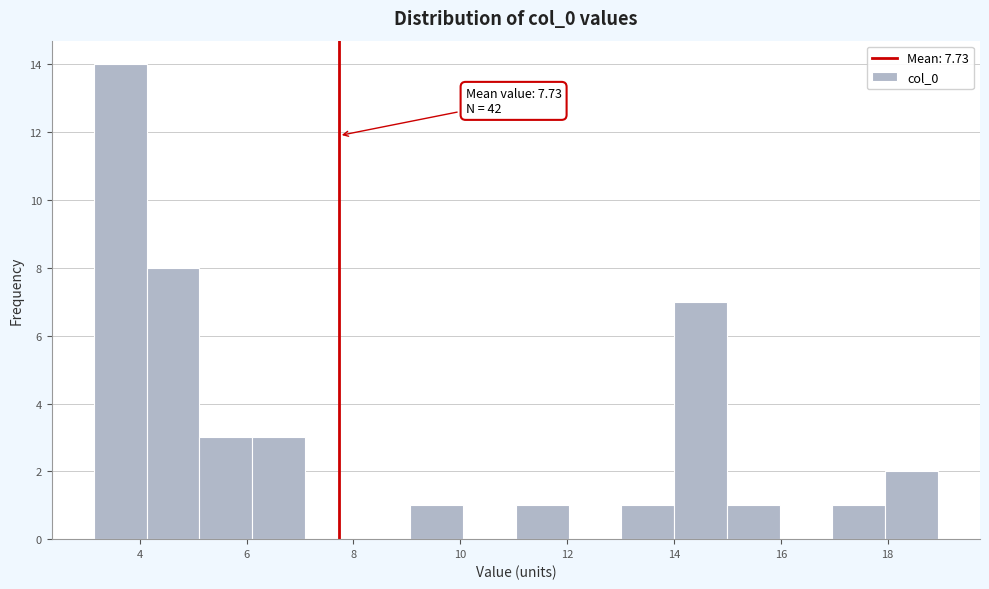

Over which range of the x-axis is the bar tallest?

3.2 to 4.2